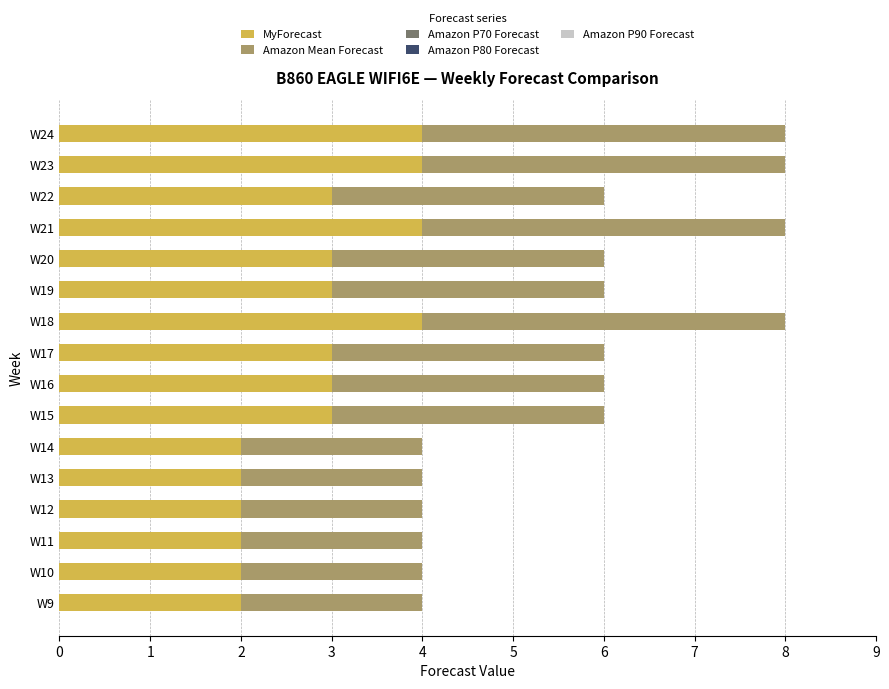

What is the sum of the MyForecast values at W22 and W18?

7